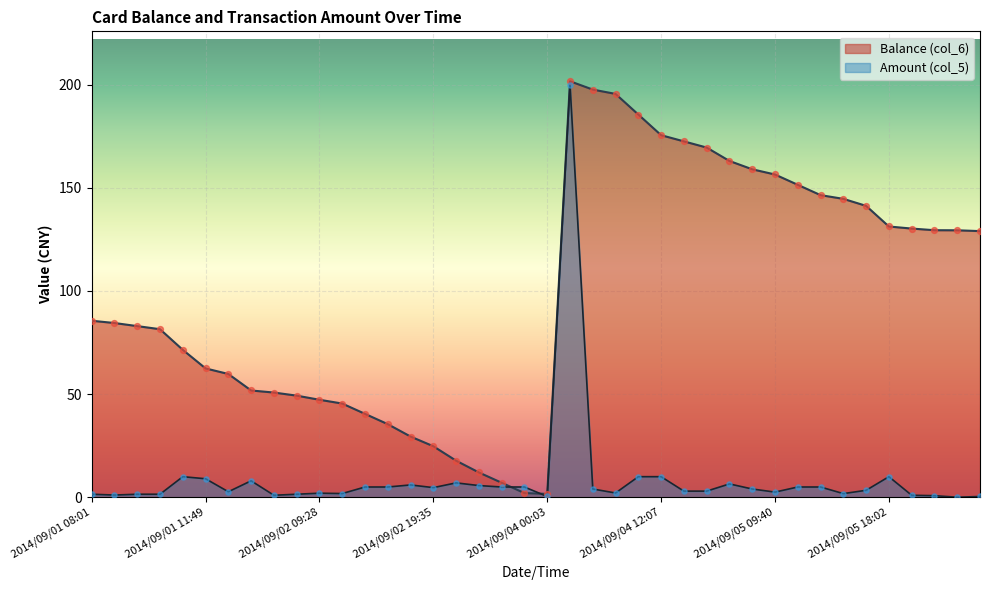

What are all the series names shown in the legend?

Balance (col_6), Amount (col_5)